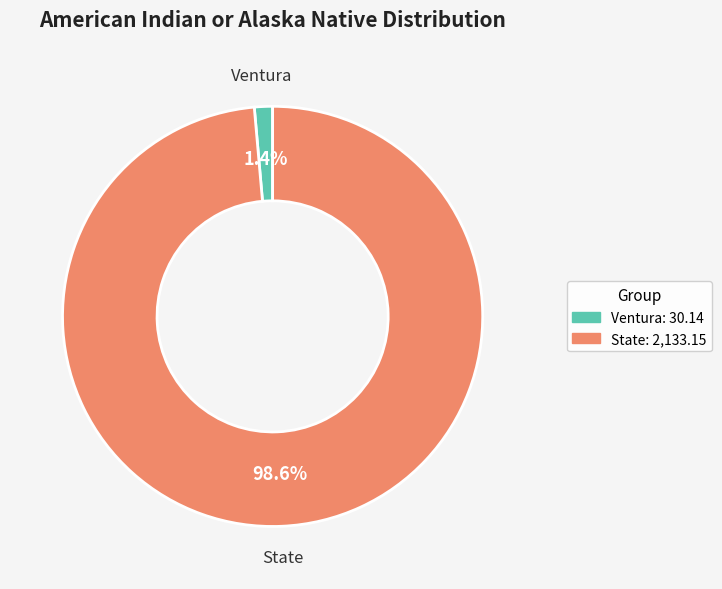

What is the largest slice in the pie chart?

State